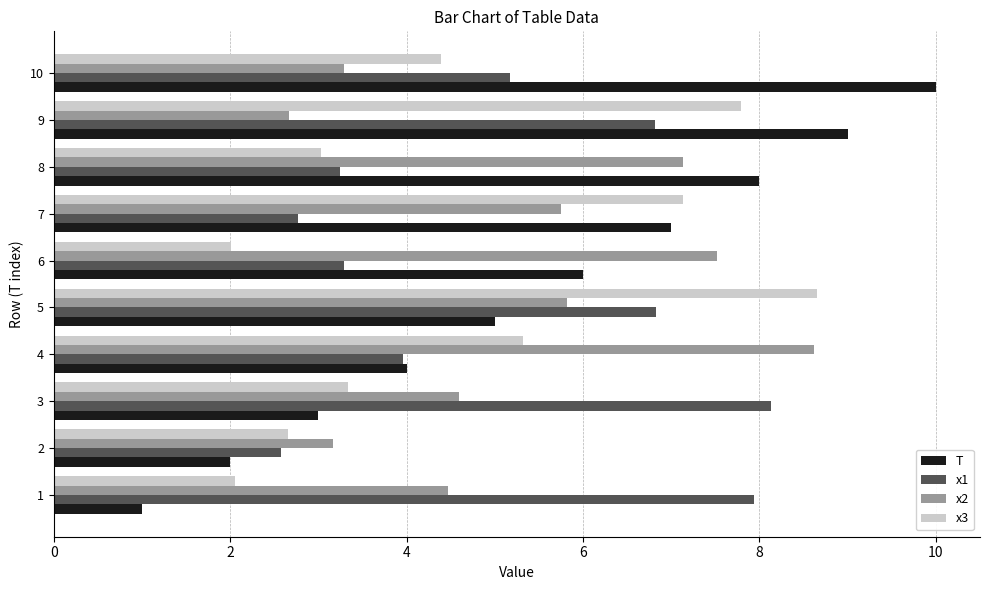

How many T values are between 3 and 8?

6